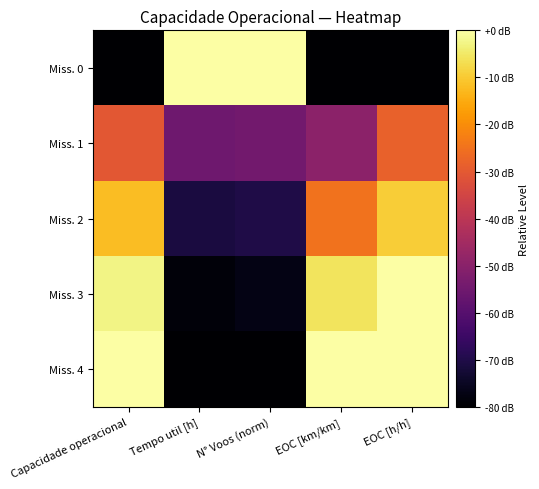

Which series has the largest range (max minus min)?

Miss. 0